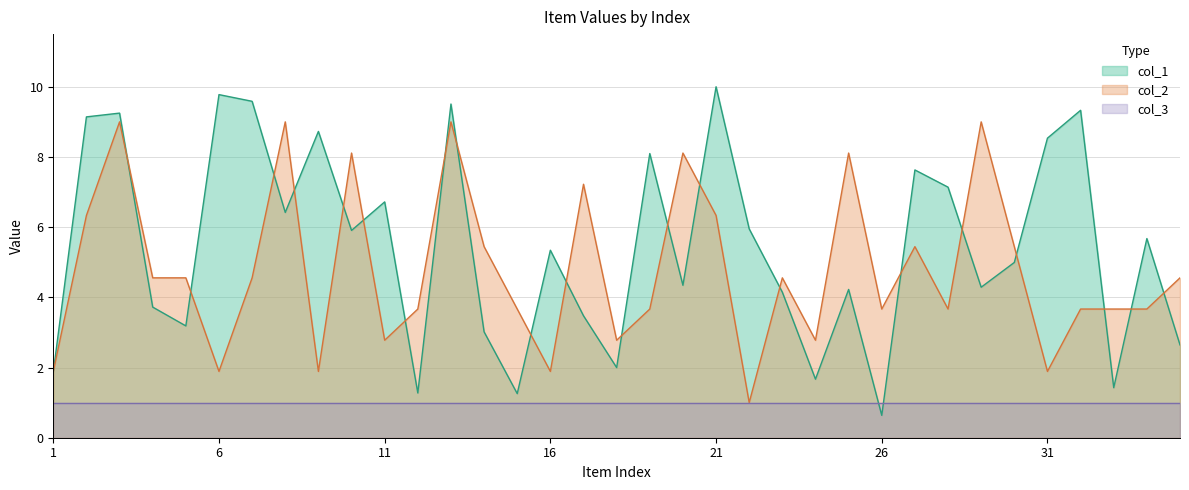

What is the average value of the col_1 series?

5.5